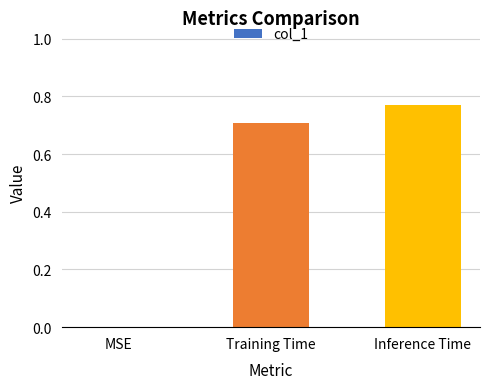

What is the sum of all values?

1.5